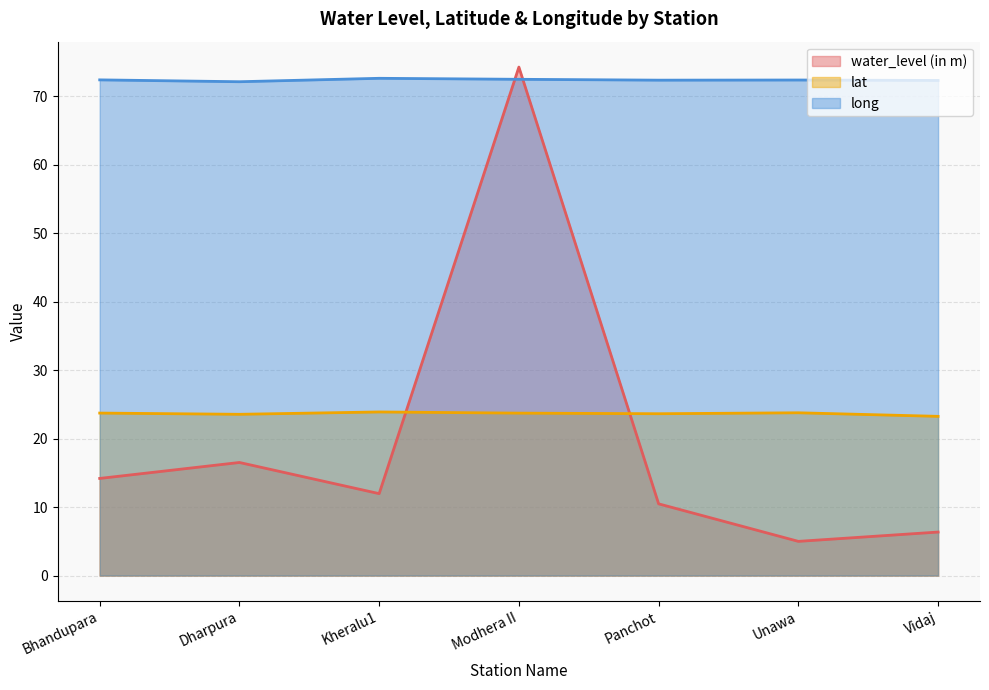

What is the spread (max minus min) of values at Unawa?

67.4